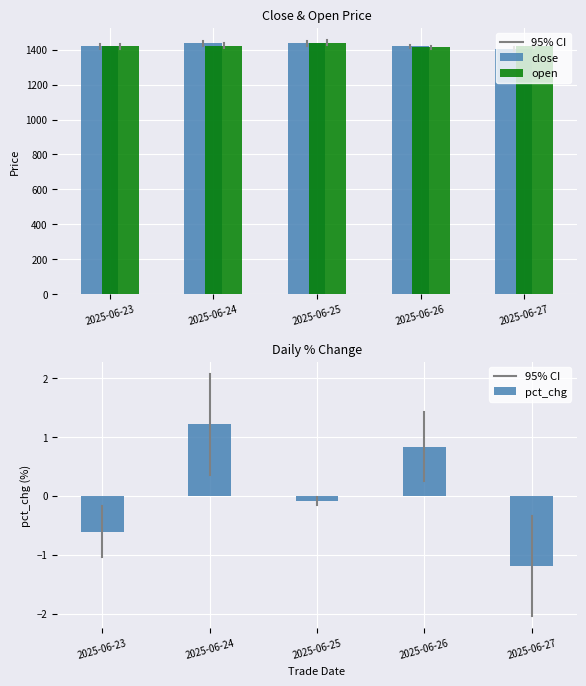

Reading left to right, list all the values displayed in this chart.

close: 1420.0	1437.2	1435.9	1420.0	1403.1
open: 1420.0	1423.3	1439.1	1415.0	1420.0
pct_chg: -0.6	1.2	-0.1	0.8	-1.2